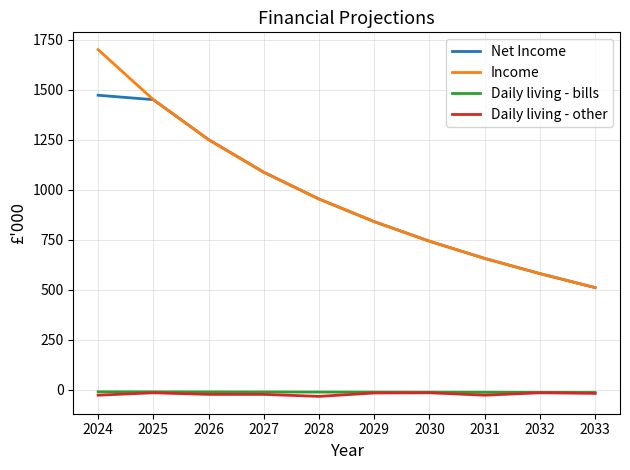

True or false: Net Income has a value of 742.0 at 2030.

True